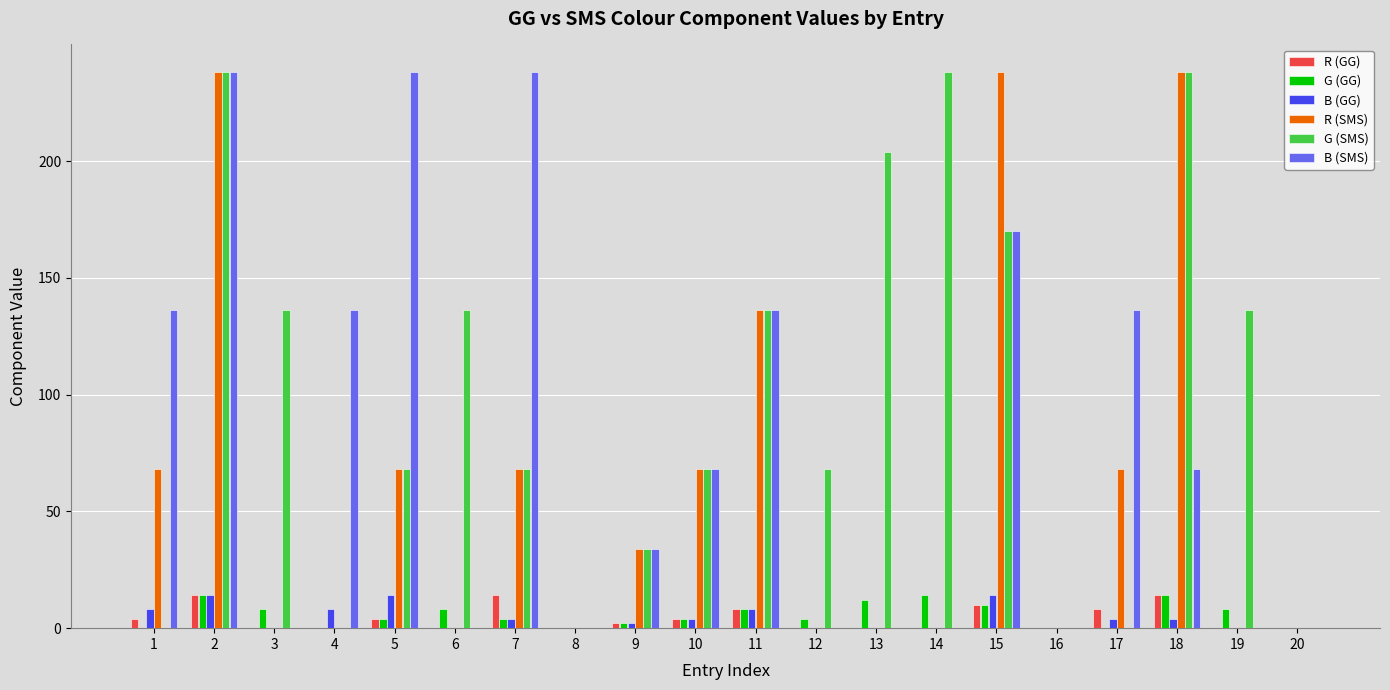

The value of R (GG) at 6 is 0. True or false?

True